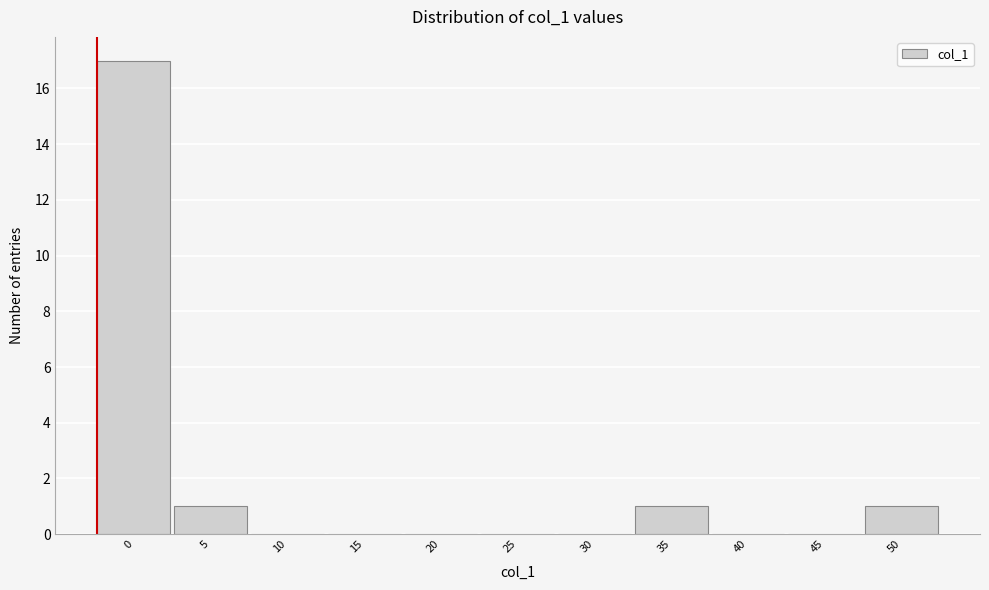

Reading left to right, extract all data points from this chart.

0=17	5=1	10=0	15=0	20=0	25=0	30=0	35=1	40=0	45=0	50=1